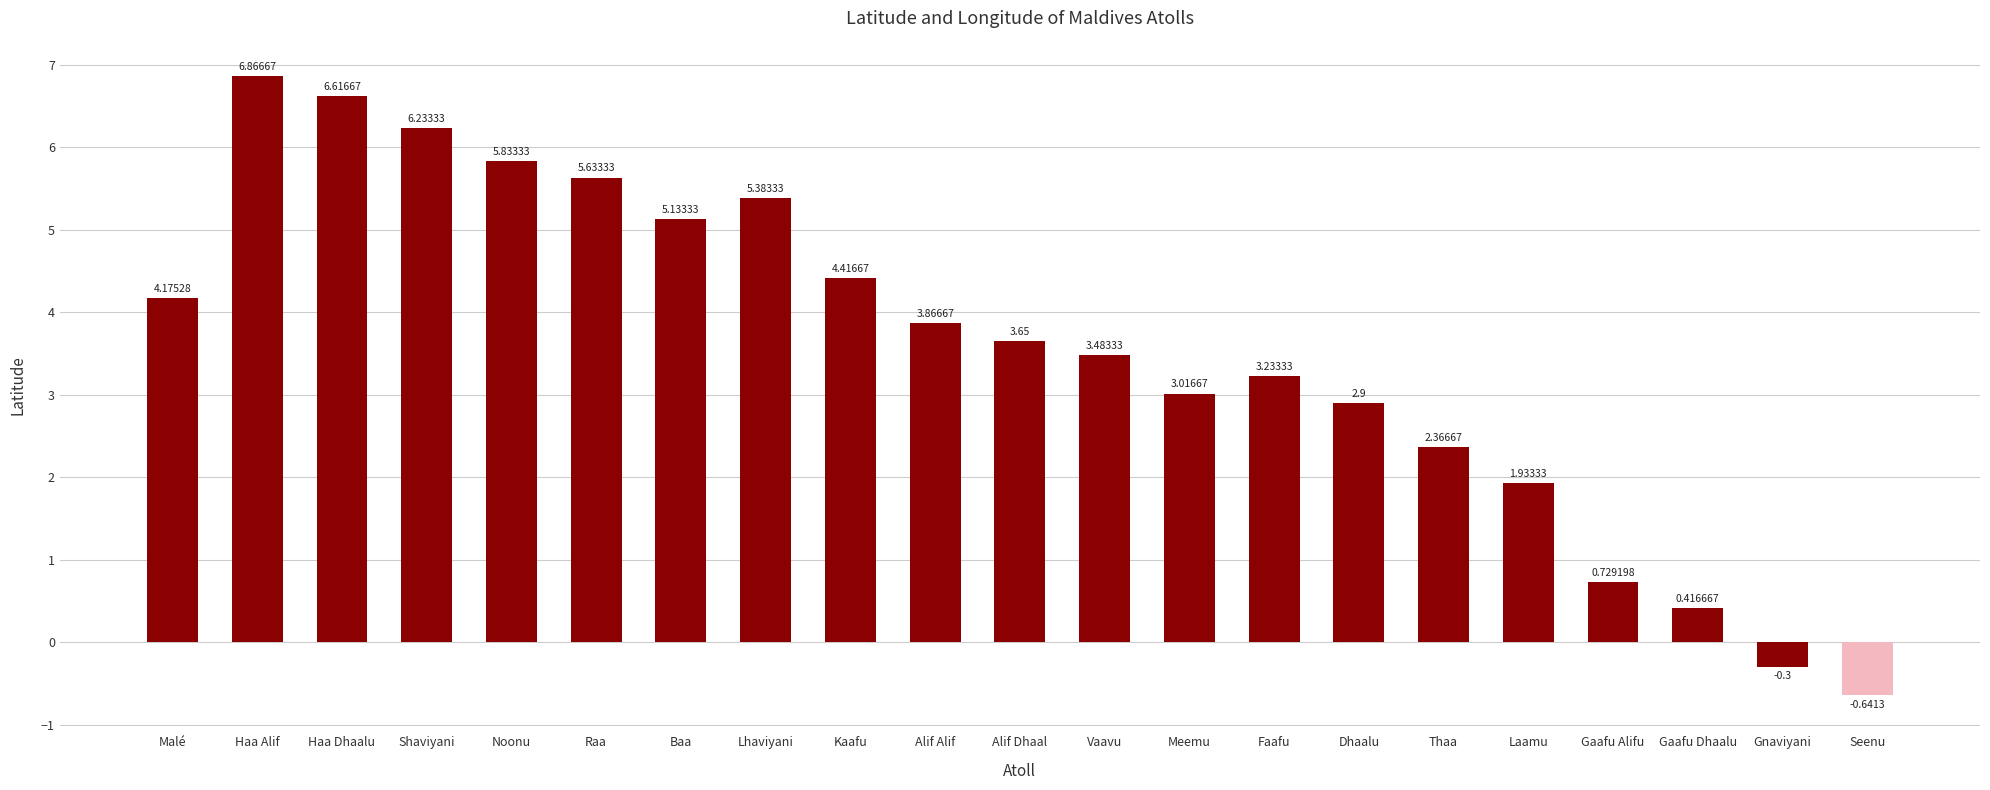

Where is the data nearest to the value 3?

Meemu